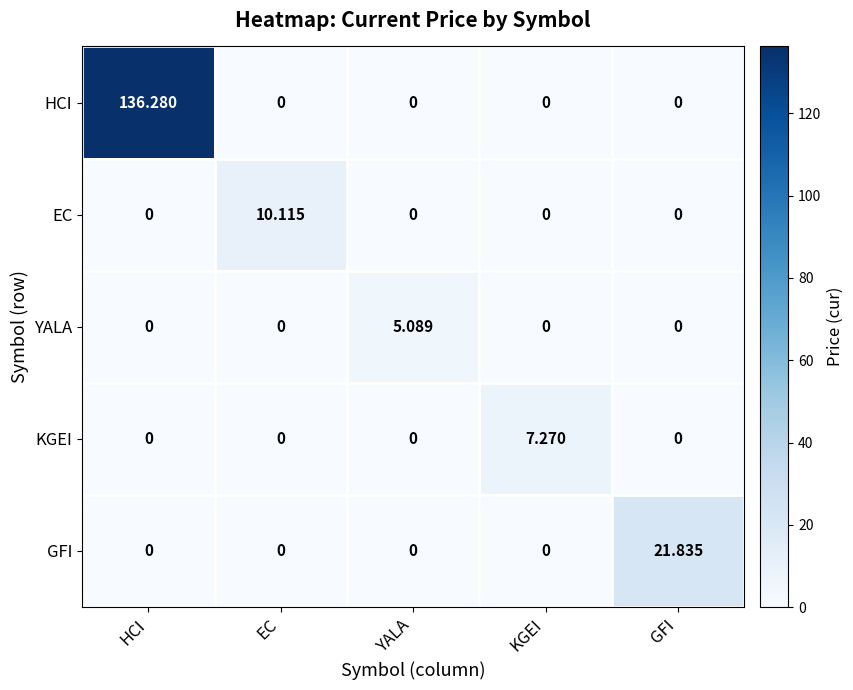

Which series has the largest range (max minus min)?

HCI